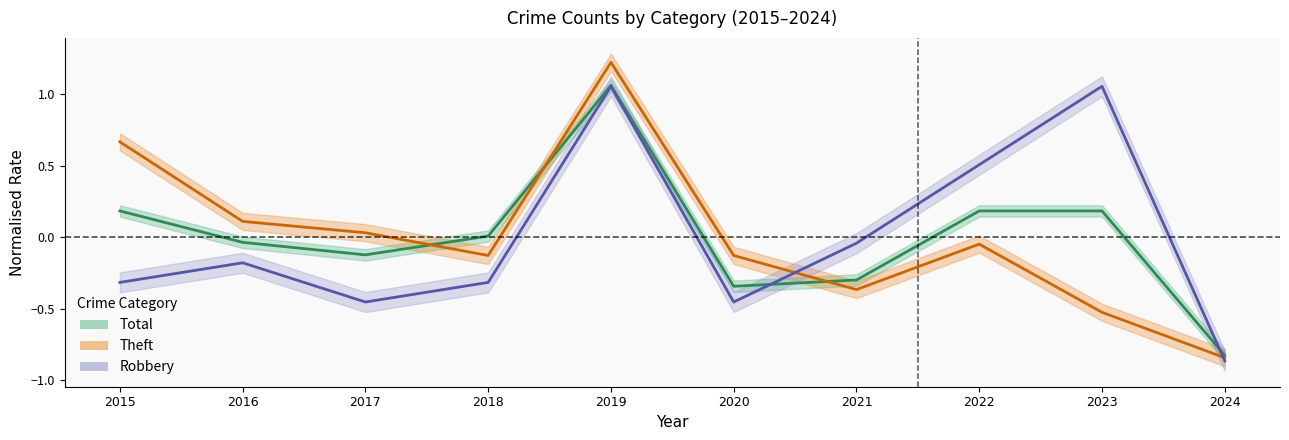

Between which two adjacent categories do Total and Robbery first intersect?

2020 and 2021